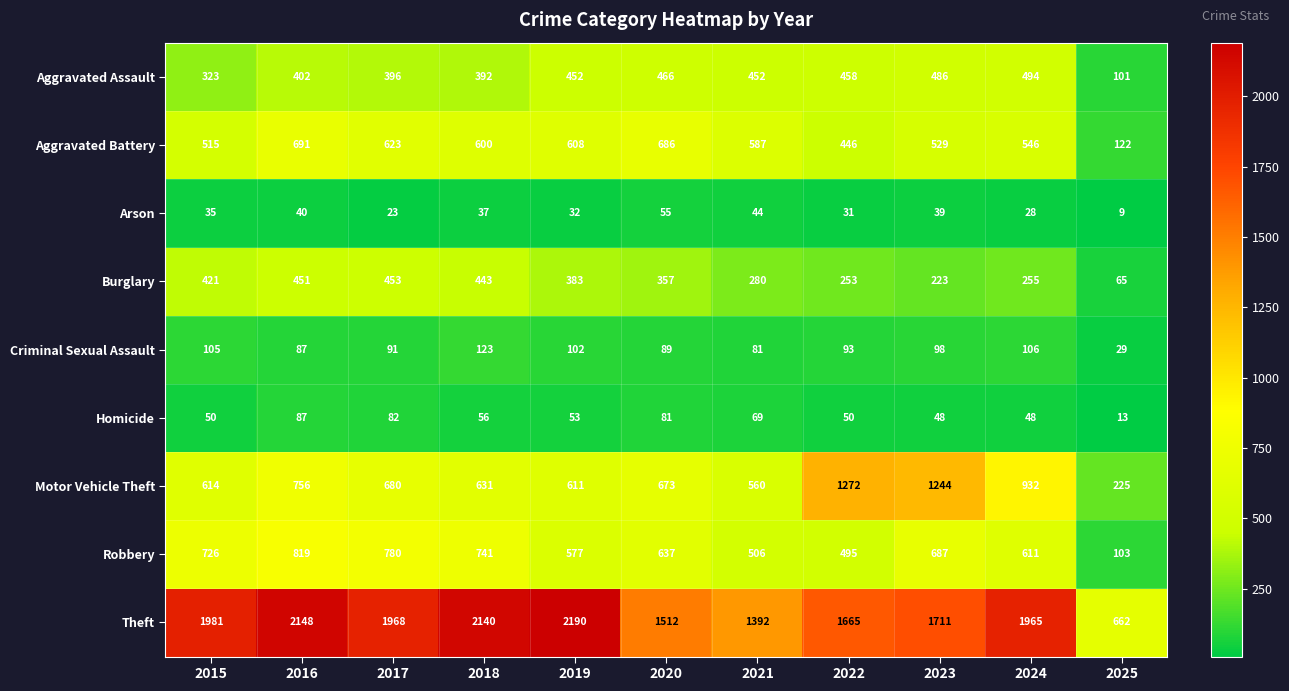

What is the lowest value of the Arson series?

9